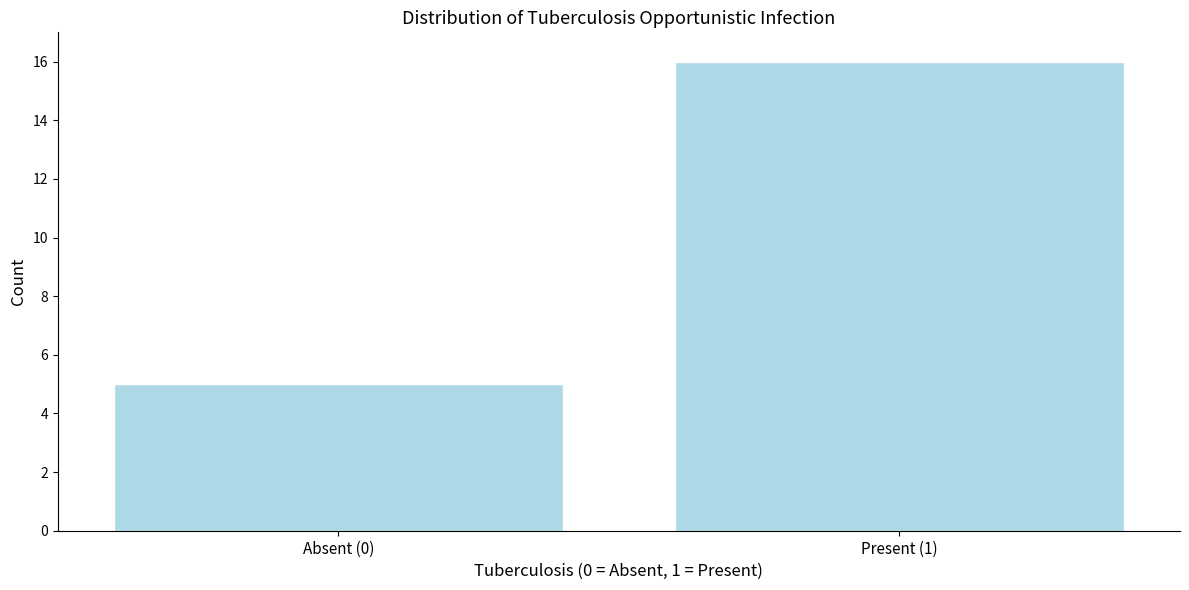

Reading left to right, transcribe all the data shown in this chart.

Absent (0)=5	Present (1)=16